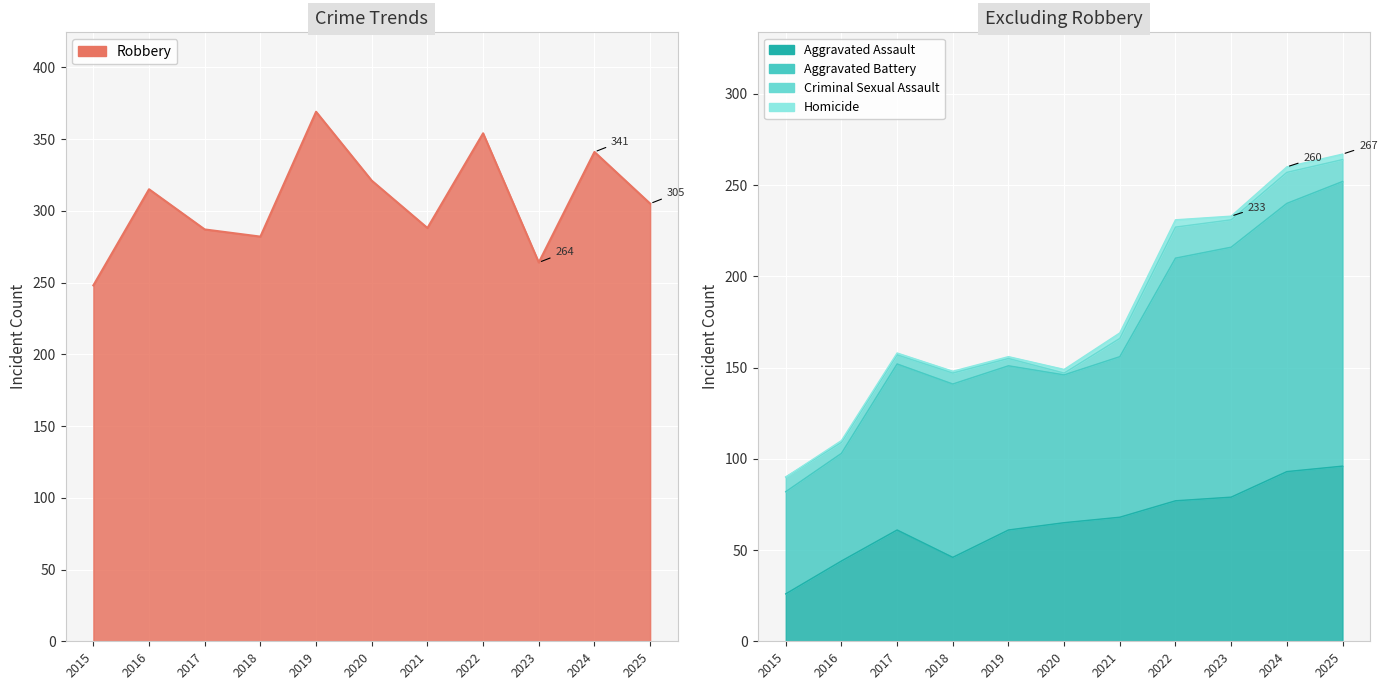

What is the value of the Aggravated Assault point at the 6th from the left?

65